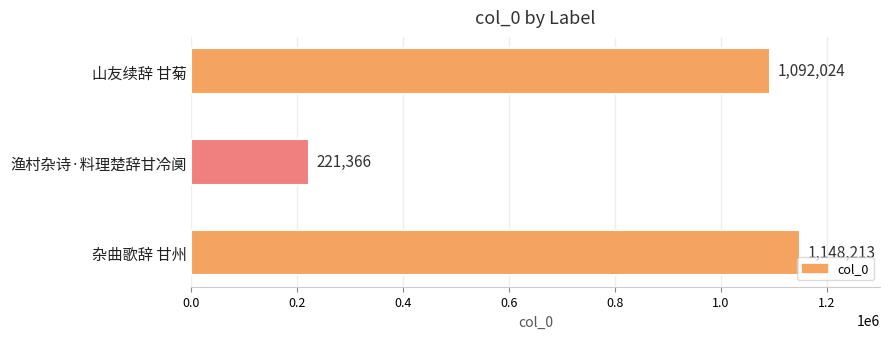

Is it true that the value at 渔村杂诗·料理楚辞甘冷阒 is 221366?

True